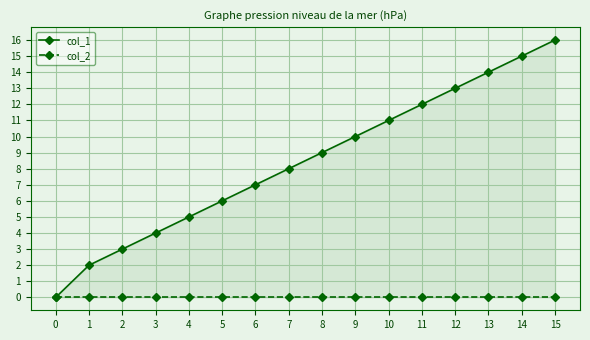

Which category has the highest value across all series?

15